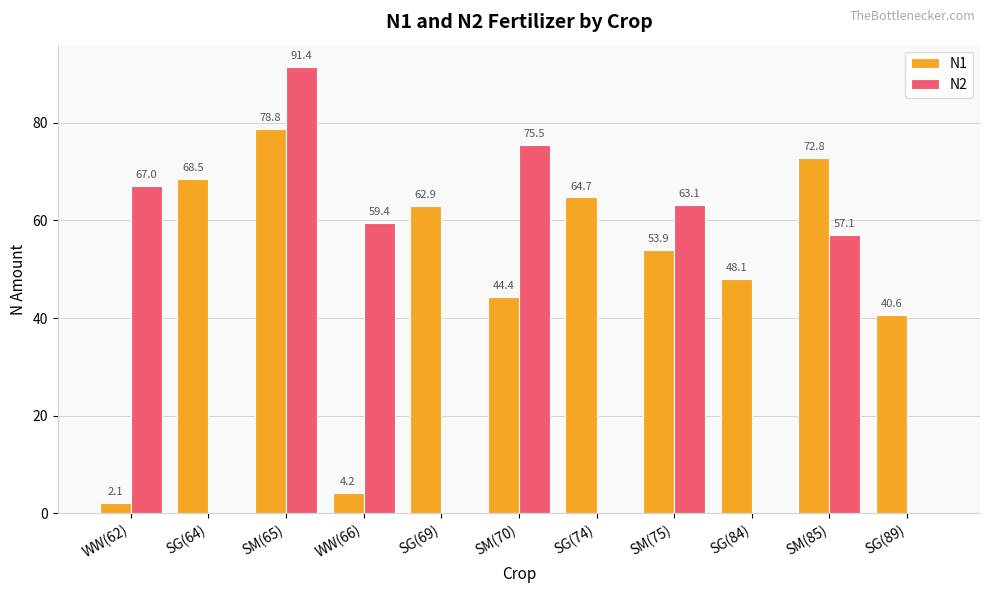

At which label does N2 first exceed 57?

WW(62)